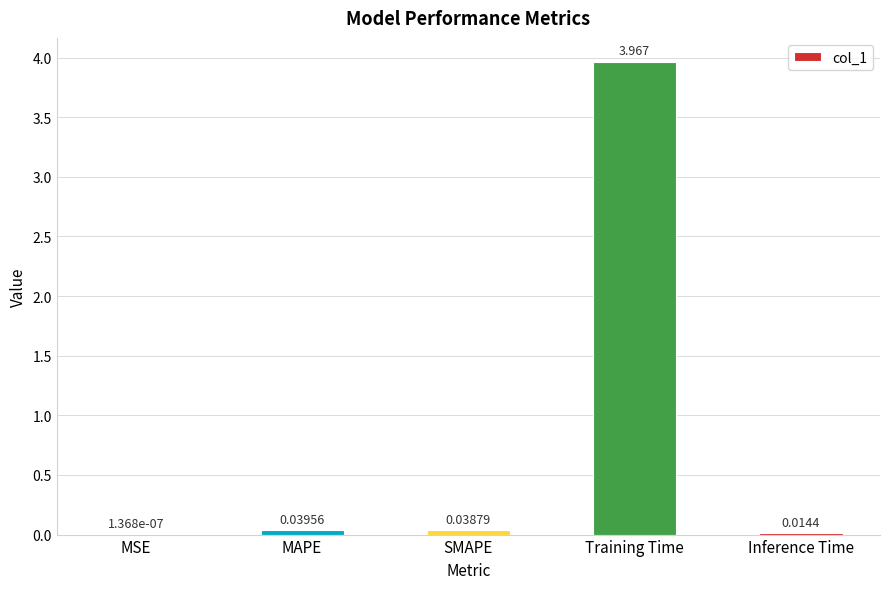

Between Inference Time and MAPE, which is larger?

MAPE